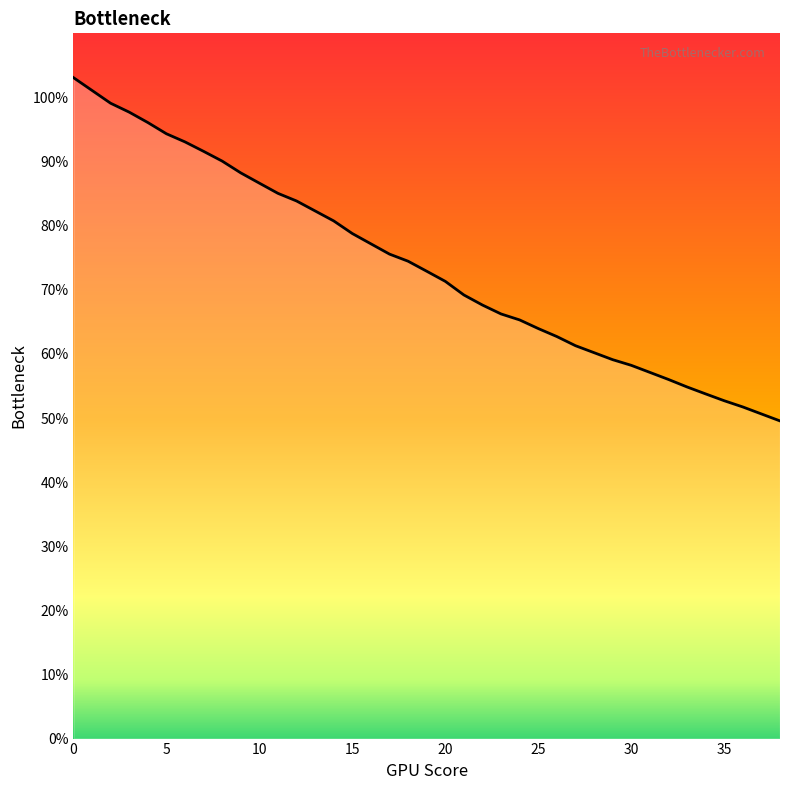

What is the difference between the maximum and second lowest values?

52.5